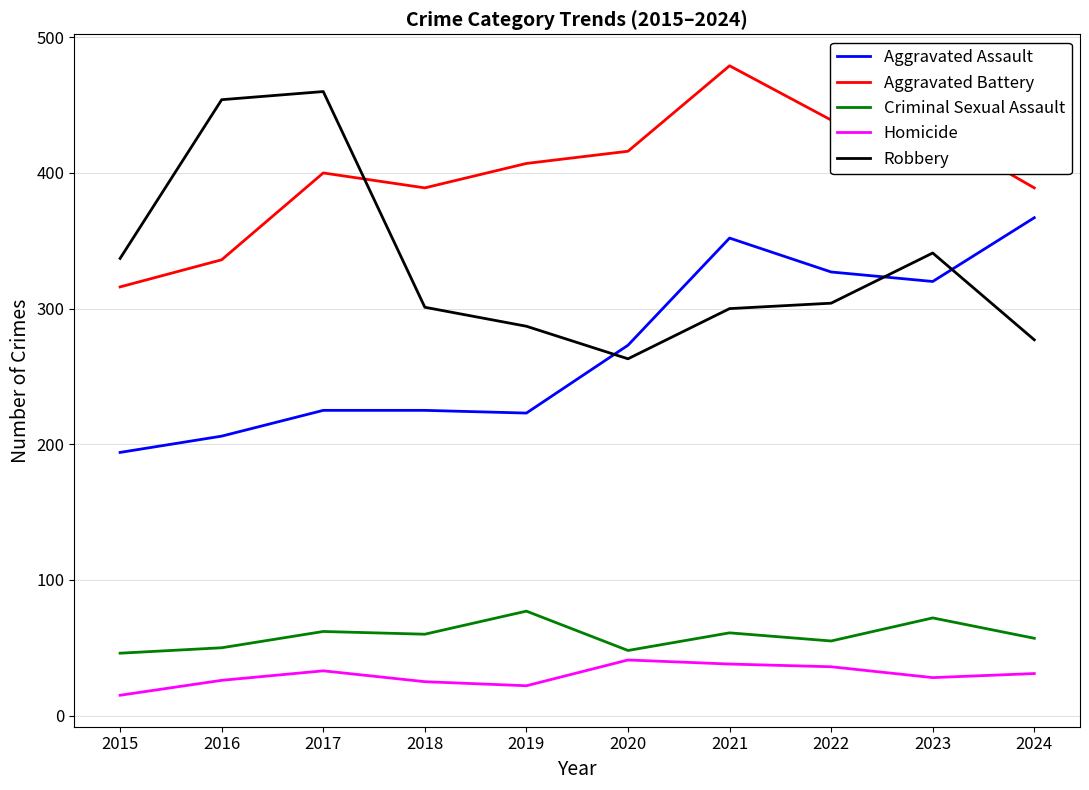

The value of Criminal Sexual Assault at 2022 is 32. True or false?

False